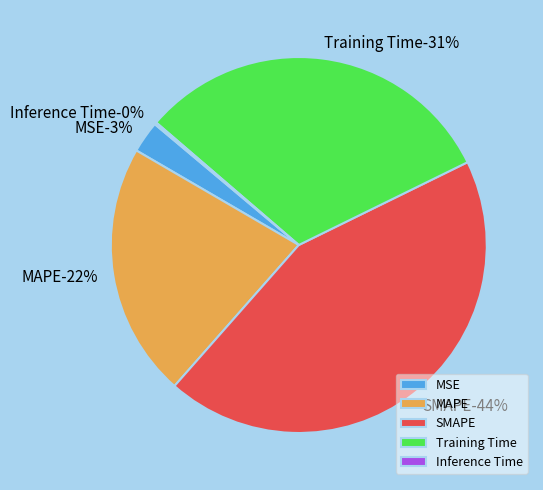

Rank the categories by value from lowest to highest.

Inference Time, MSE, MAPE, Training Time, SMAPE